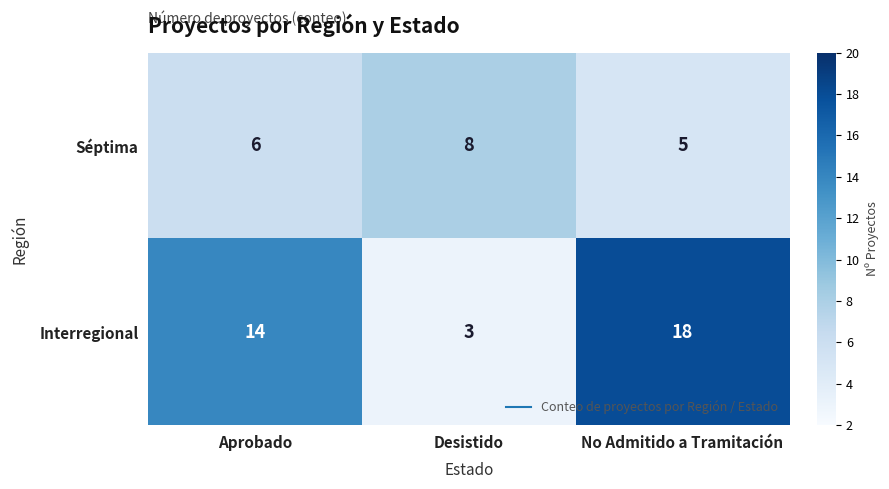

Where is Séptima nearest to the value 6?

Aprobado